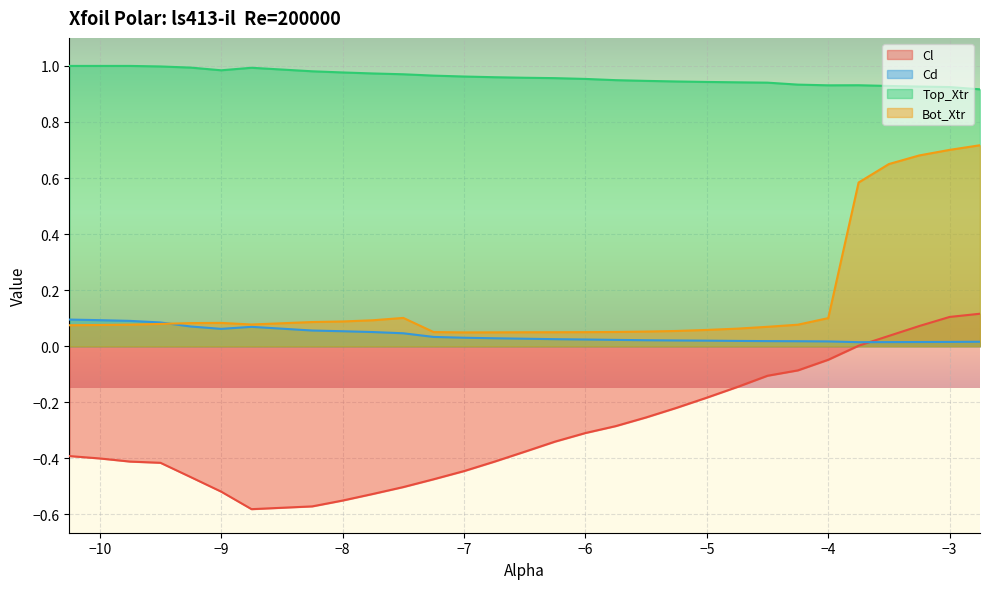

At which category is the sum across all series the highest?

-2.75